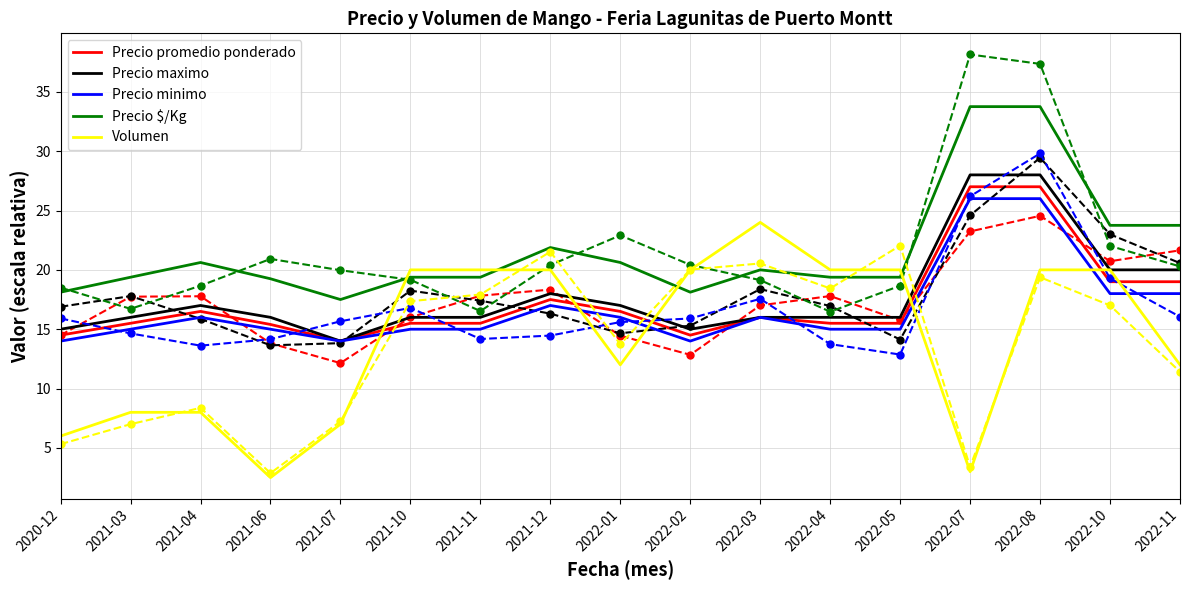

True or false: Precio minimo and Precio $/Kg intersect in this chart.

False